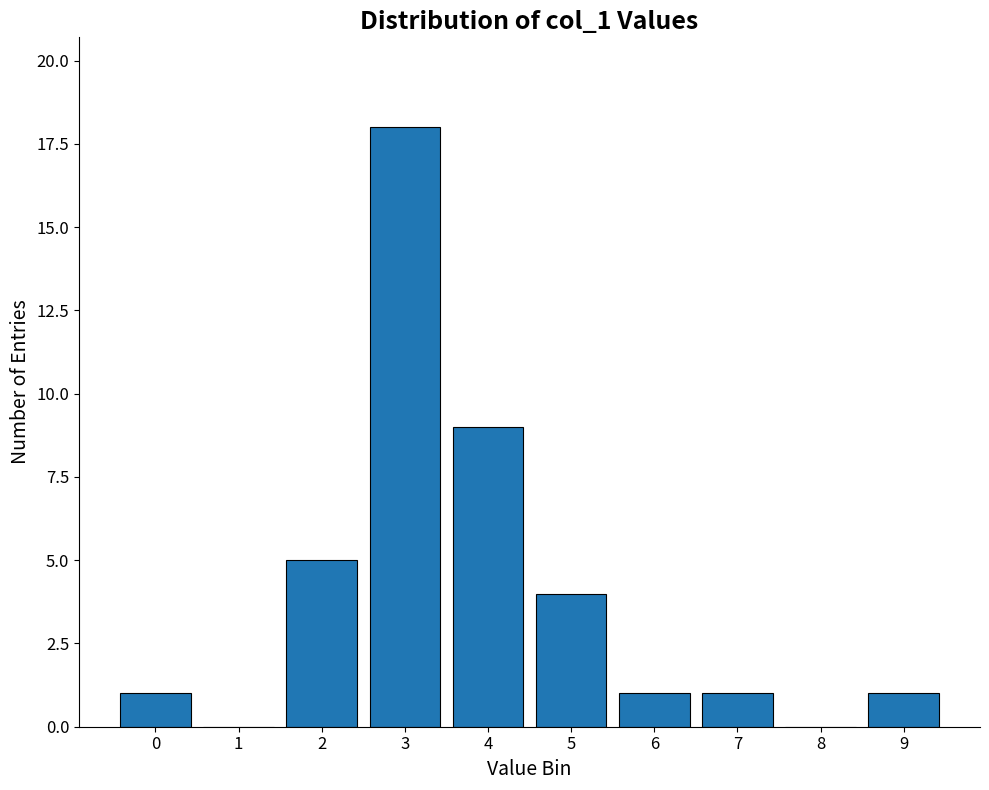

Reading left to right, extract all data points from this chart.

0=1	1=0	2=5	3=18	4=9	5=4	6=1	7=1	8=0	9=1